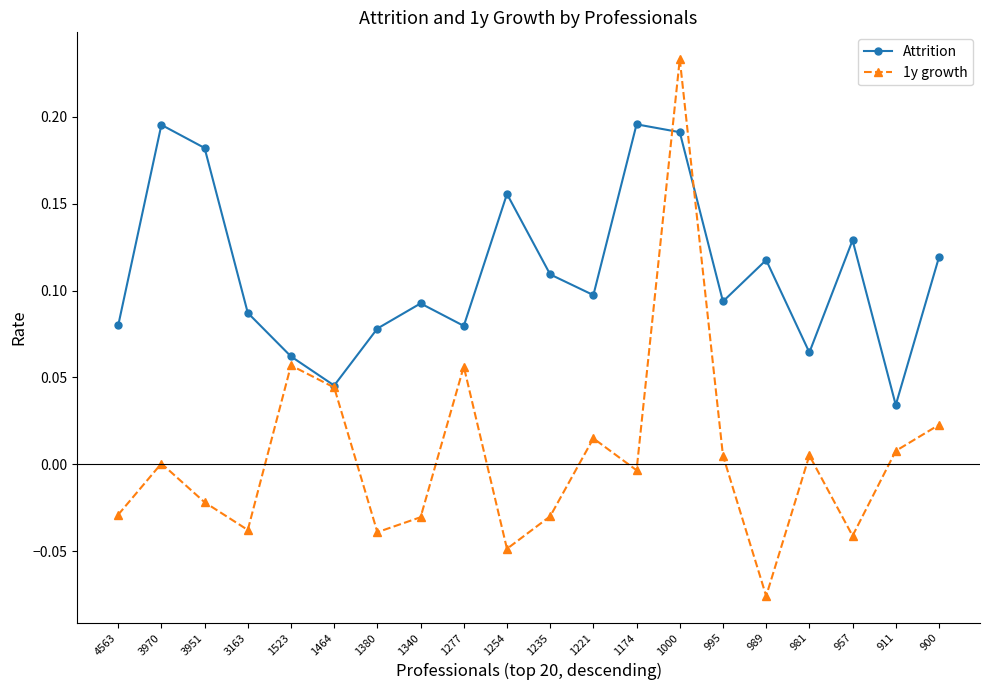

At which category is the sum across all series the highest?

1000